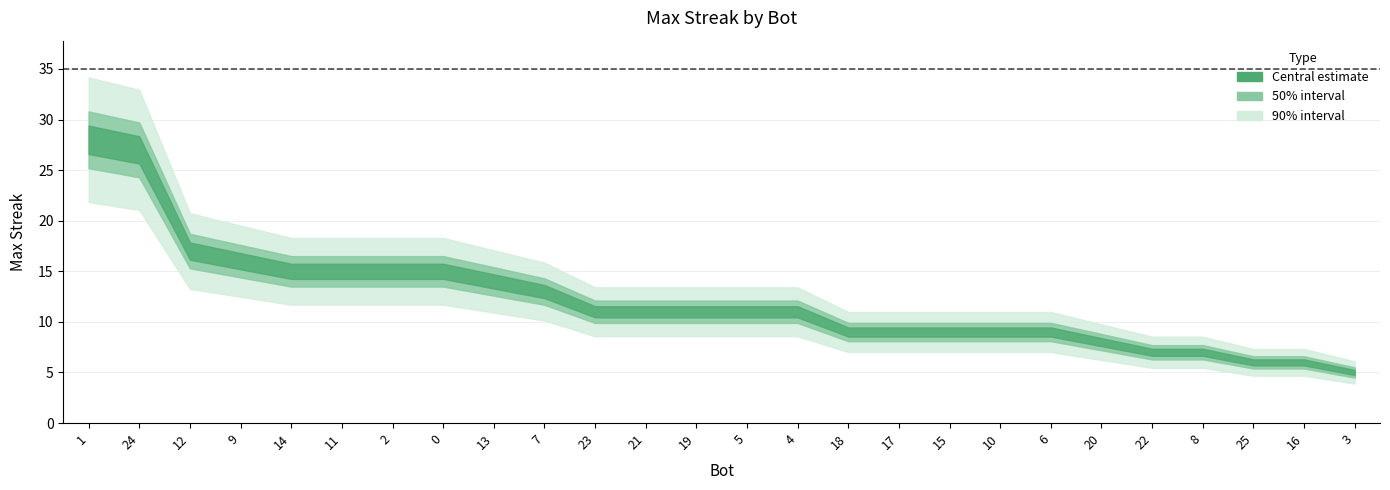

What is the value of the 14th point from the left?

11